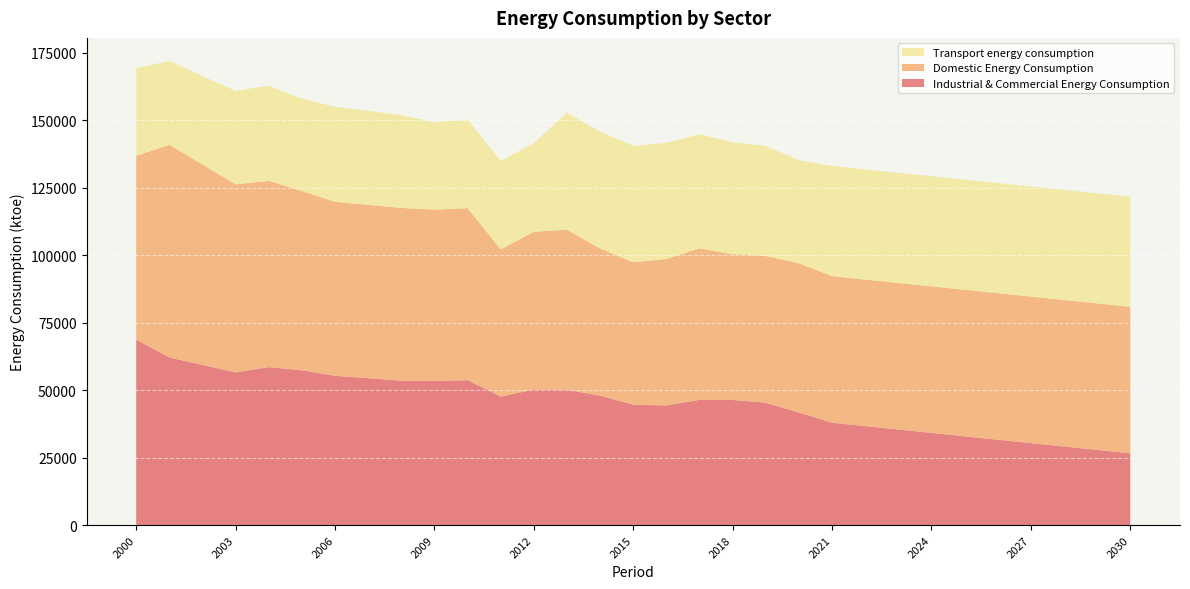

Reading left to right, transcribe all the data shown in this chart.

Industrial & Commercial Energy Consumption: 68767.0	62091.0	59331.6	56572.2	58519.3	57365.6	55308.4	54413.2	53517.9	53409.7	53668.0	47595.5	50258.8	50132.8	47938.3	44634.2	44312.6	46405.3	46358.2	45319.5	41708.4	37929.7	36669.7	35409.6	34149.6	32889.5	31629.5	30369.4	29109.4	27849.3	26589.2
Domestic Energy Consumption: 68055.6	78825.3	74248.1	69670.8	69050.6	66432.5	64473.6	64239.3	64005.1	63461.8	63778.6	54547.6	58409.6	59292.8	54546.1	52740.0	54295.6	56113.8	54002.2	54366.1	55323.0	54295.6	54295.6	54295.6	54295.6	54295.6	54295.6	54295.6	54295.6	54295.6	54295.6
Transport energy consumption: 32518.0	31016.6	32829.6	34642.7	35269.6	34193.1	35229.6	34804.4	34379.2	32479.0	32837.6	32837.6	32837.6	43406.7	43277.0	43147.3	43017.7	42274.9	41530.9	40828.7	38157.1	40828.7	40828.7	40828.7	40828.7	40828.7	40828.7	40828.7	40828.7	40828.7	40828.7